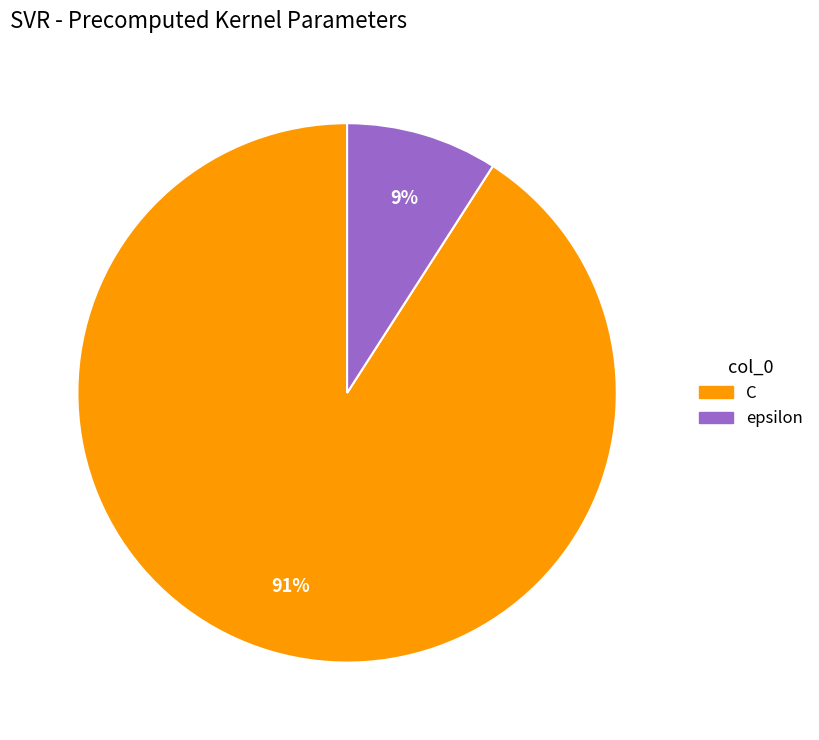

To the nearest percent, what portion does epsilon represent?

9%